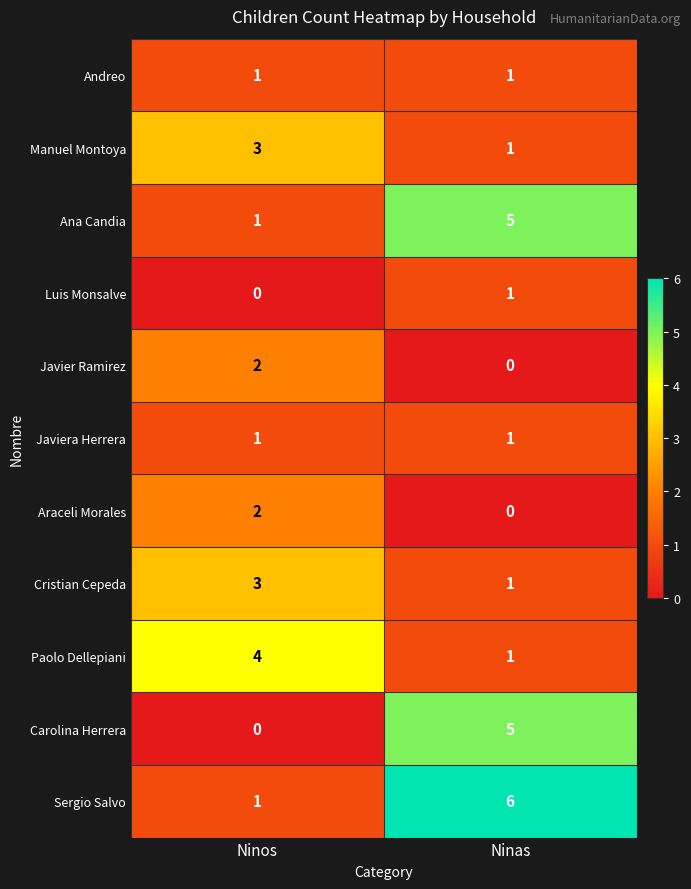

How many series are shown in this chart?

11